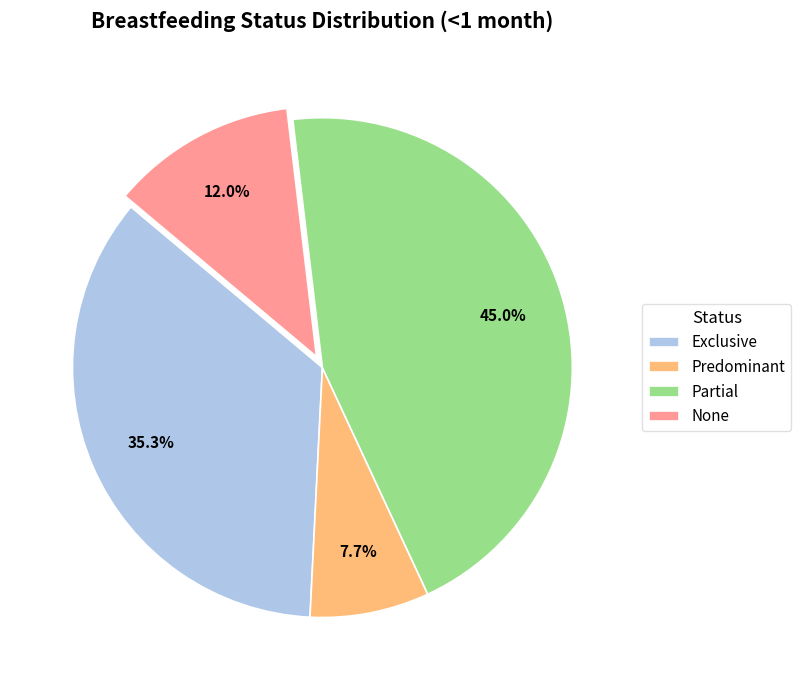

Which category has the biggest portion of the pie?

Partial